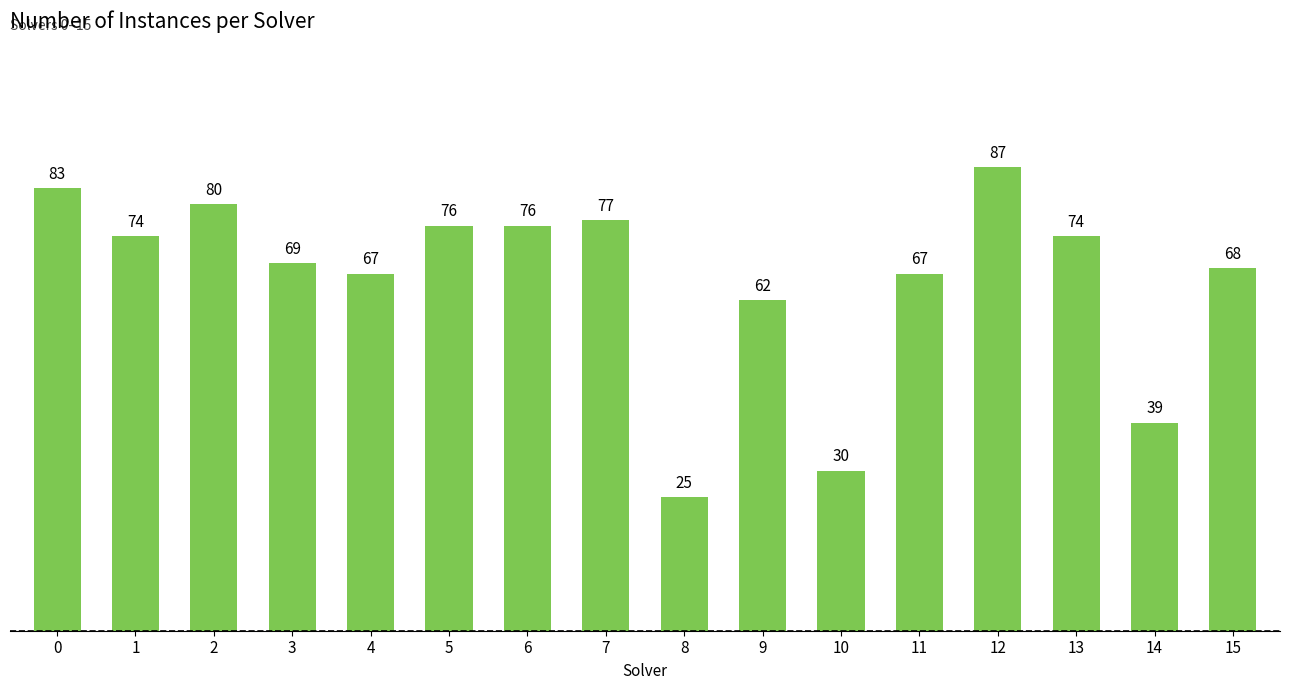

The chart shows a value of 117 at 11. True or false?

False